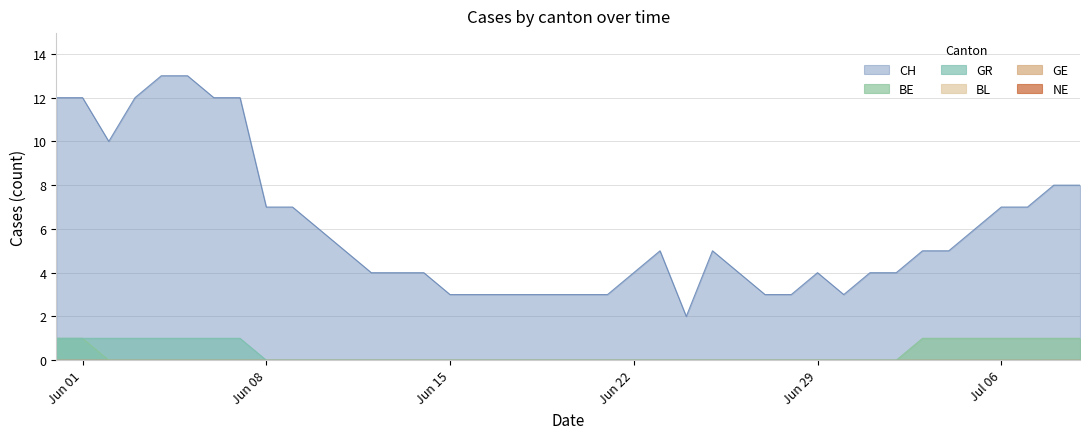

True or false: GR and BE cross at least once.

False